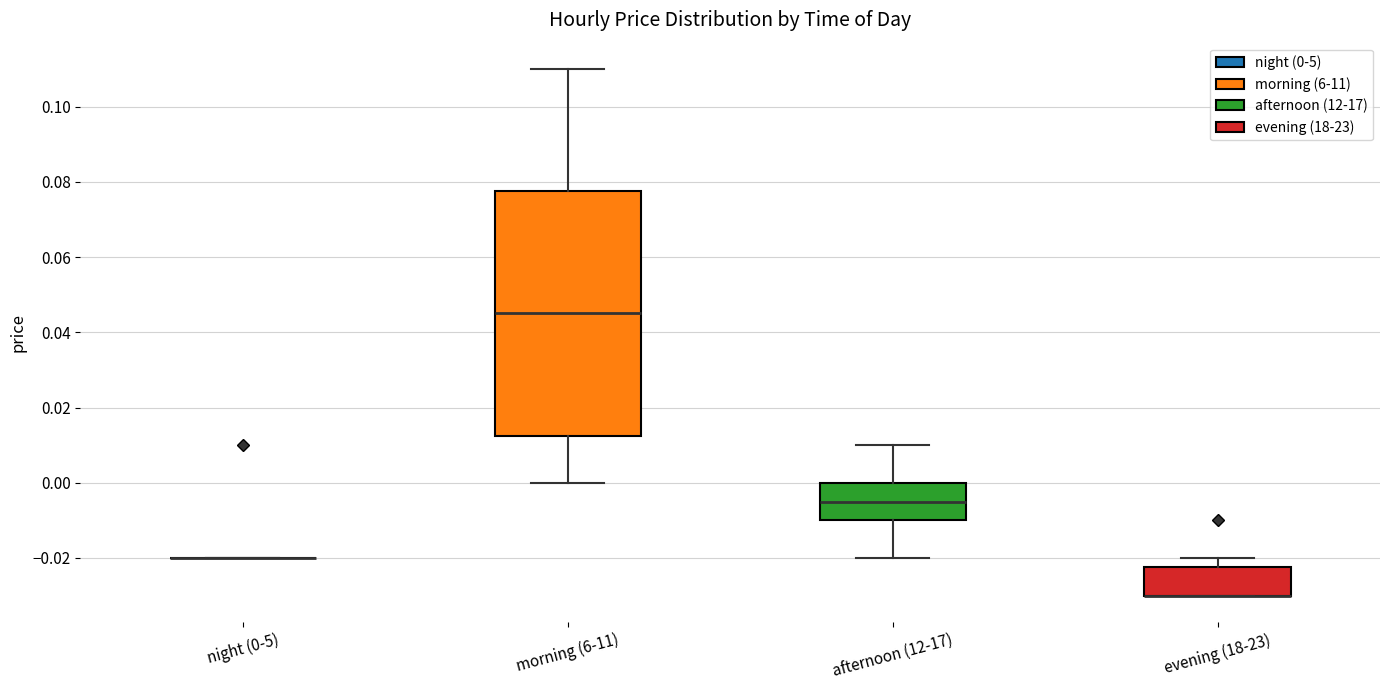

Reading left to right, transcribe this box plot: for each box, give where its median line is, the range the box spans, and where its two whiskers end, as read against the y-axis. The values are not printed on the chart, so give them approximately, as read against the axis.

night (0-5): box collapsed to a line at -0.020, whiskers -0.020 to -0.020
morning (6-11): median 0.046, box 0.012 to 0.078, whiskers 0.000 to 0.110
afternoon (12-17): median -0.004, box -0.010 to 0.000, whiskers -0.020 to 0.010
evening (18-23): median -0.030 (drawn on the box's lower edge), box -0.030 to -0.022, whiskers -0.030 to -0.020